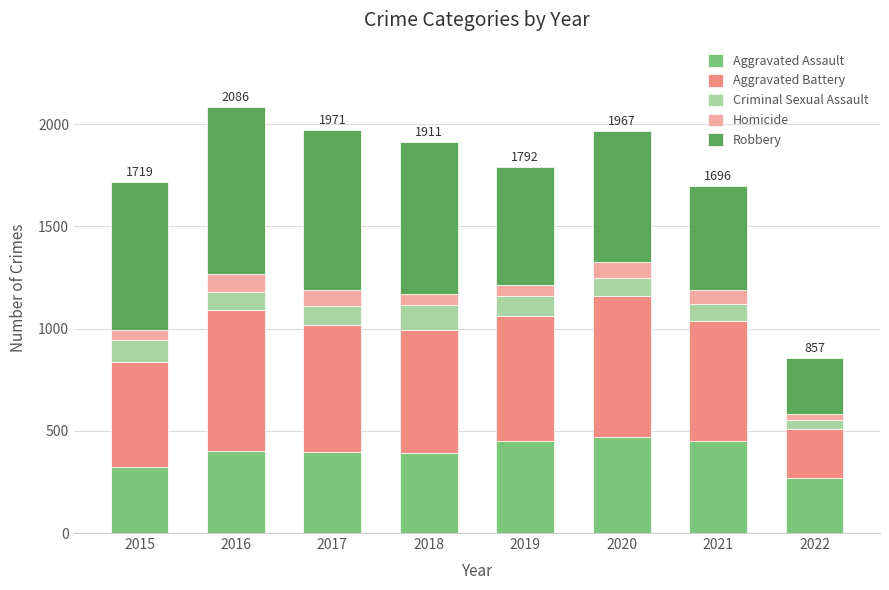

What is the difference between the maximum and minimum values in the Aggravated Assault series?

201